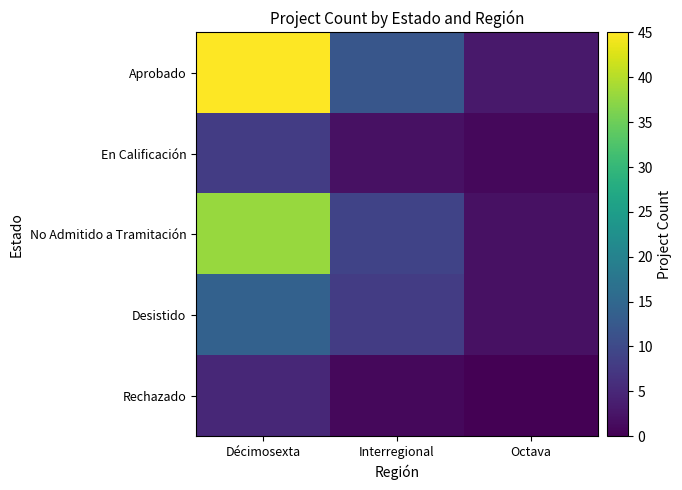

At how many categories does at least one series exceed 10?

2